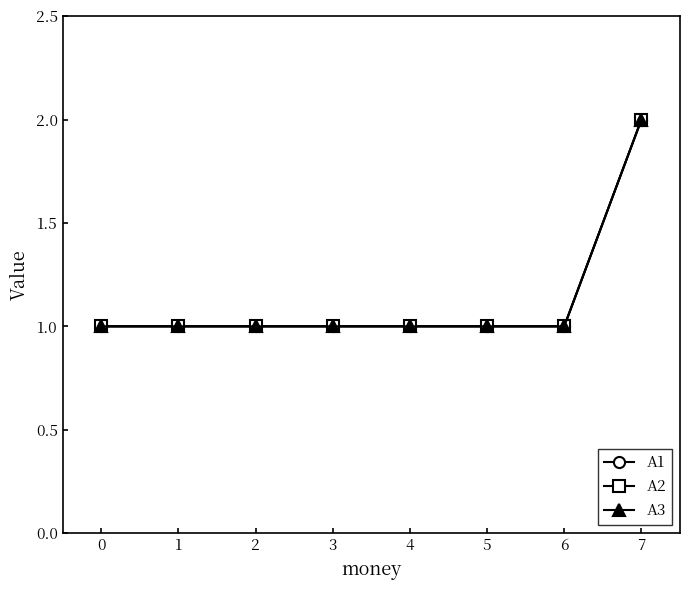

What is the sum of all A3 values?

9